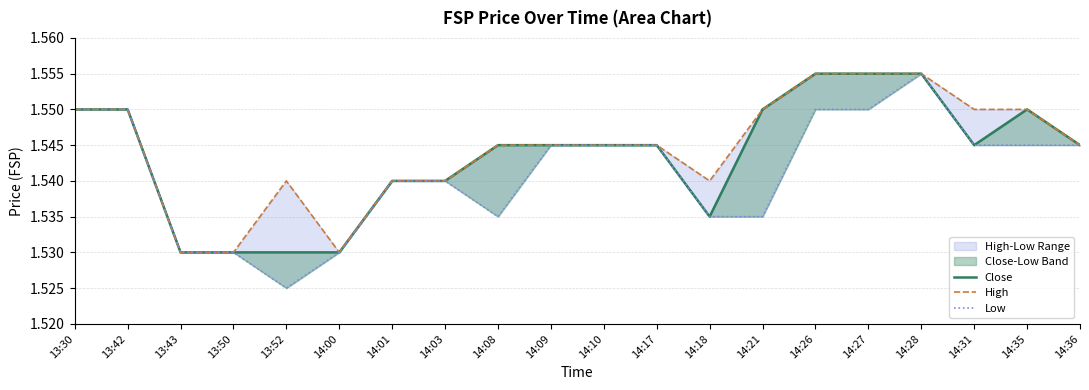

At which label does Close reach its peak?

14:26